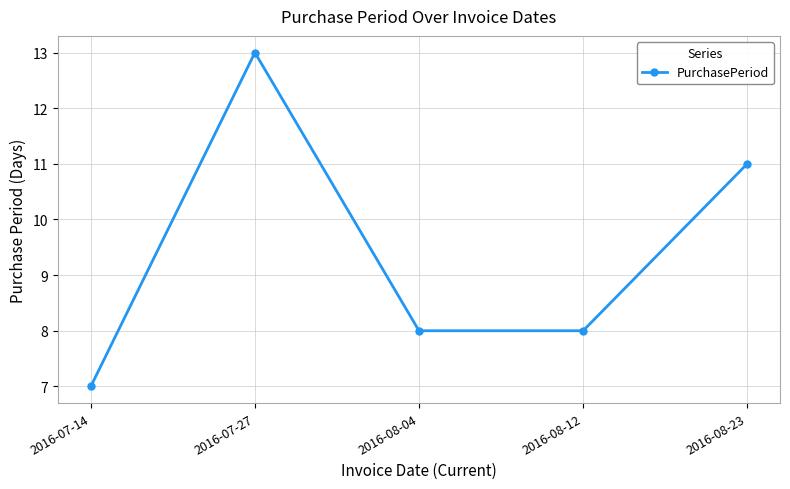

Approximately how many times larger is the value at 2016-07-14 compared to 2016-08-04?

0.9